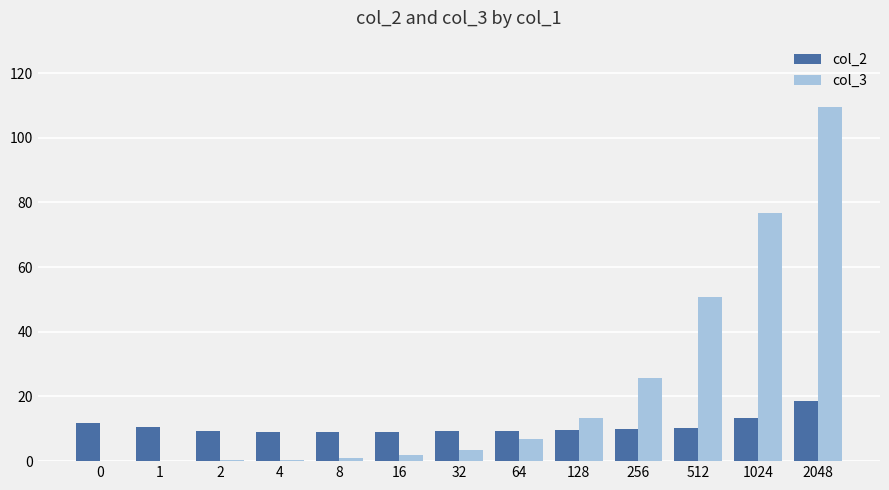

Which series has the largest total across all categories?

col_3